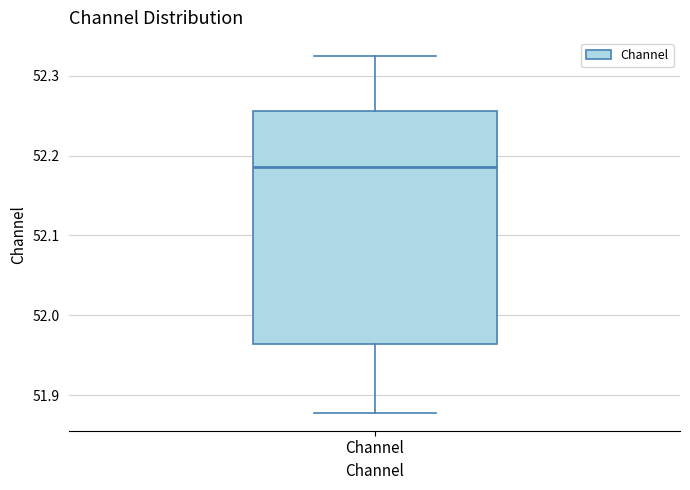

Read this box plot against the y-axis: the position of the median line, the range covered by the box, and the ends of both whiskers. The values are not printed on the chart, so give them approximately, as read against the axis.

median 52.19, box 51.96 to 52.26, whiskers 51.88 to 52.32